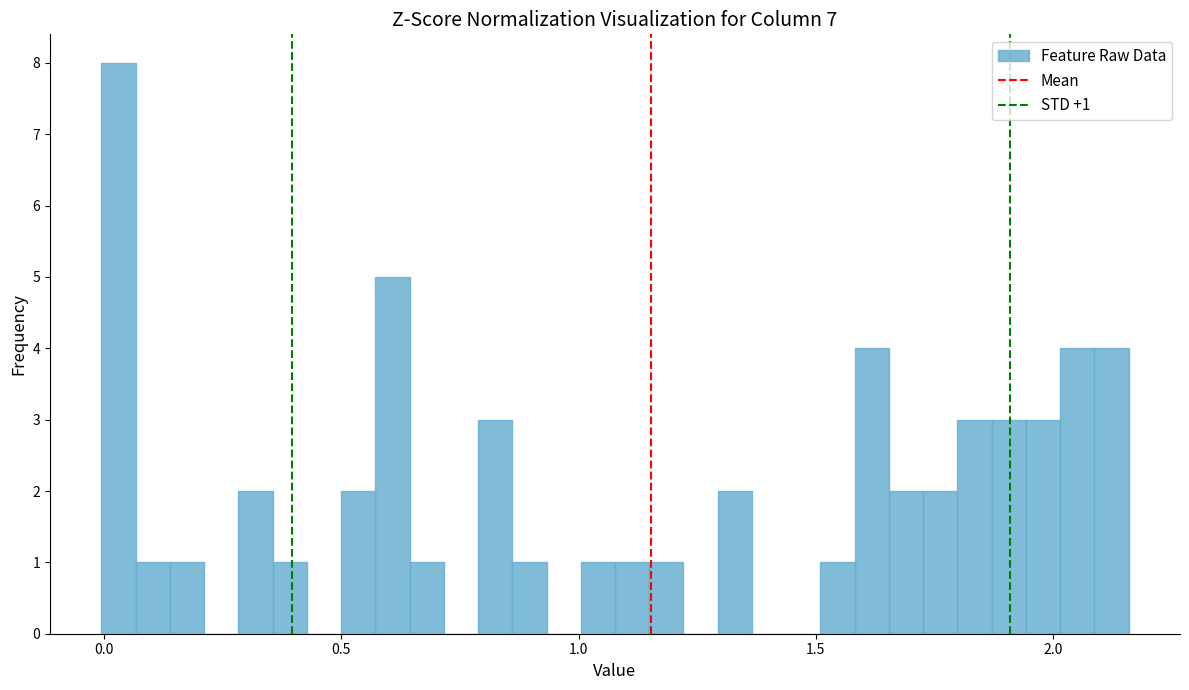

Read against the x-axis, roughly where is the centre of the tallest bar?

0.05